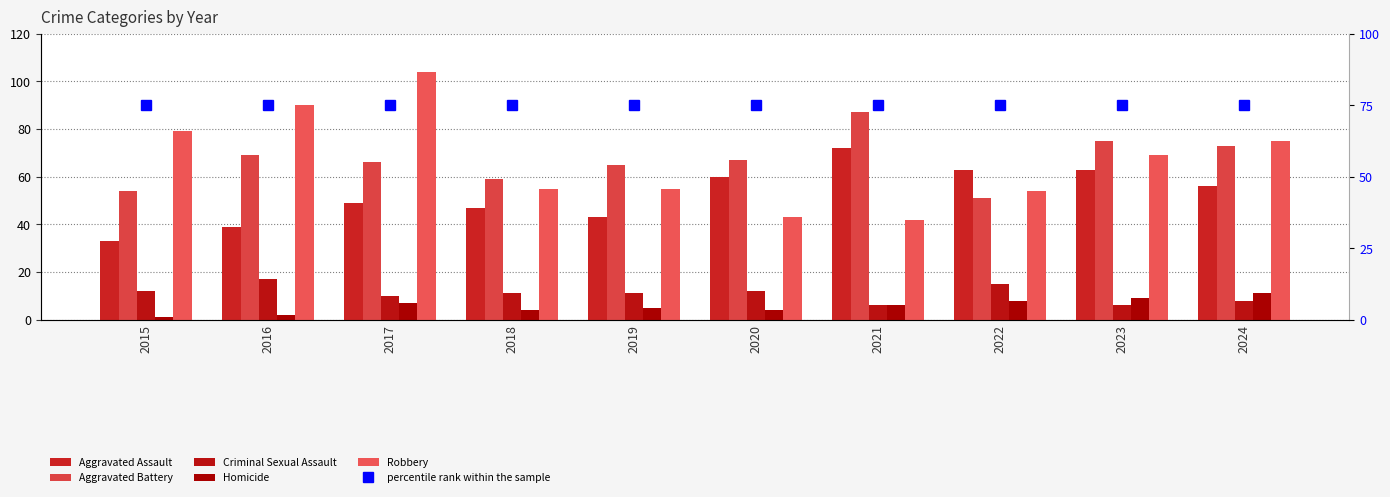

What is the difference between the maximum and minimum values in the Criminal Sexual Assault series?

11